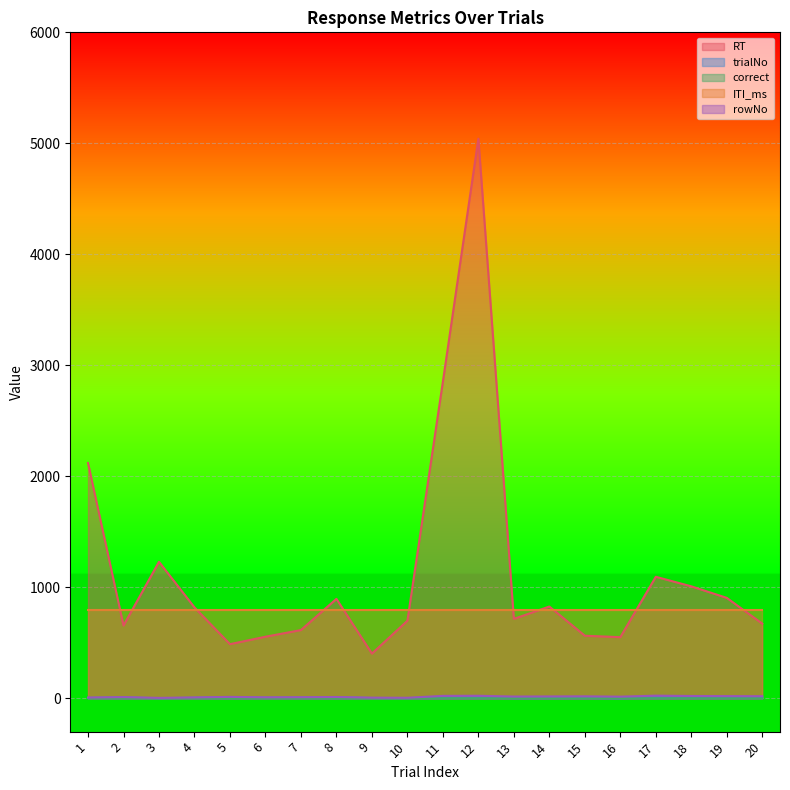

At which category does trialNo reach its first local peak?

2